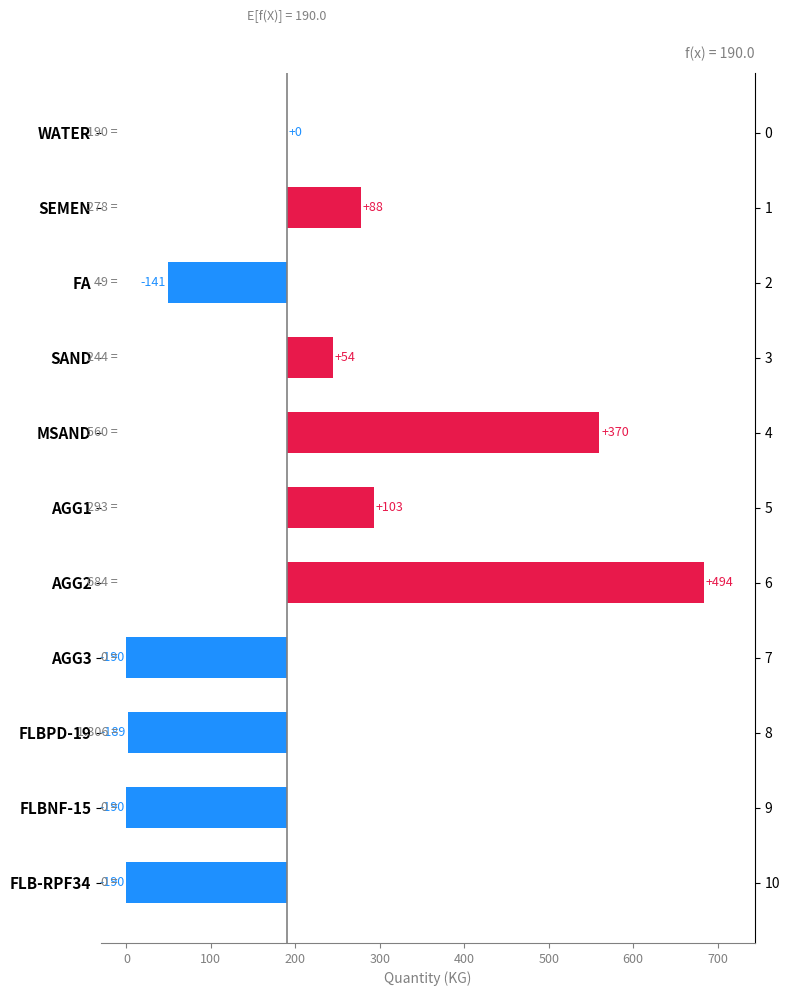

The chart shows a value of 103.0 at 400. True or false?

True